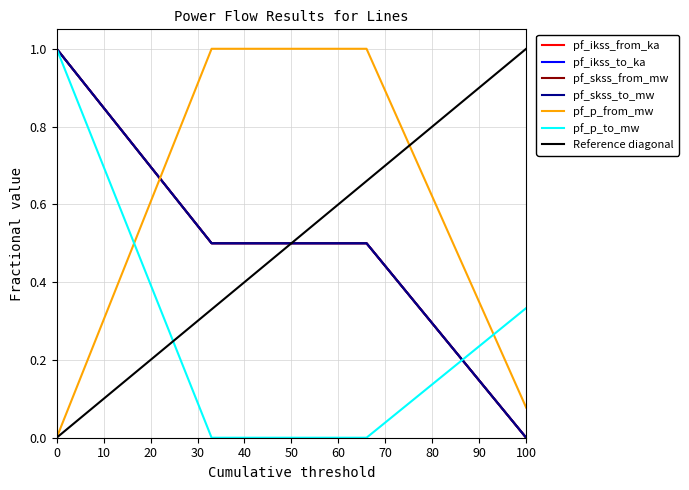

True or false: pf_ikss_from_ka has a value of 0.7 at Line_2.

False